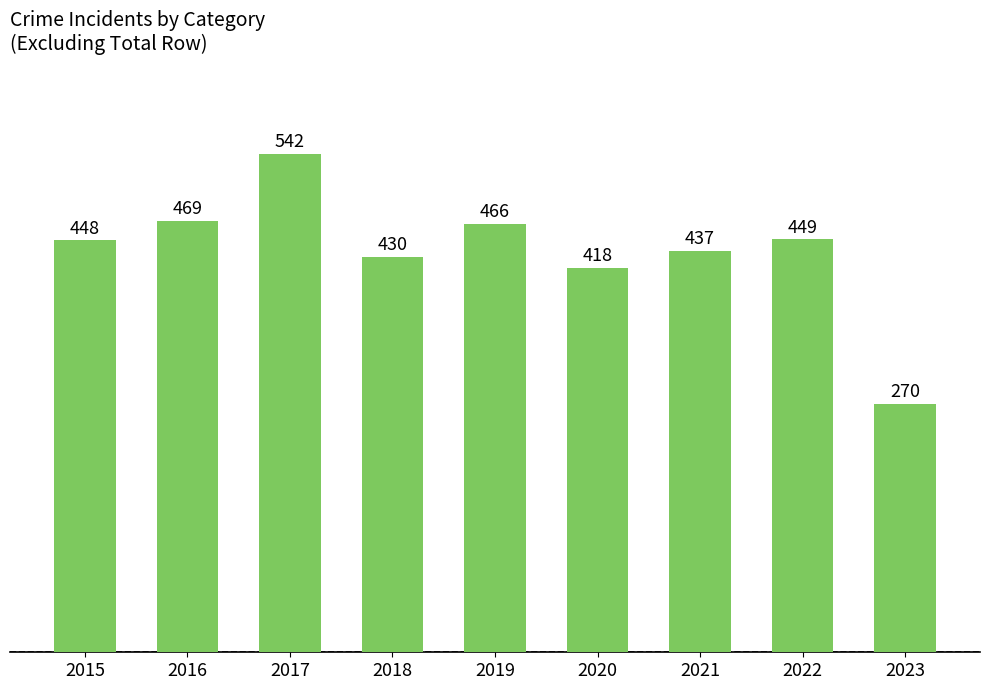

Is it true that the value at 2022 is 449?

True